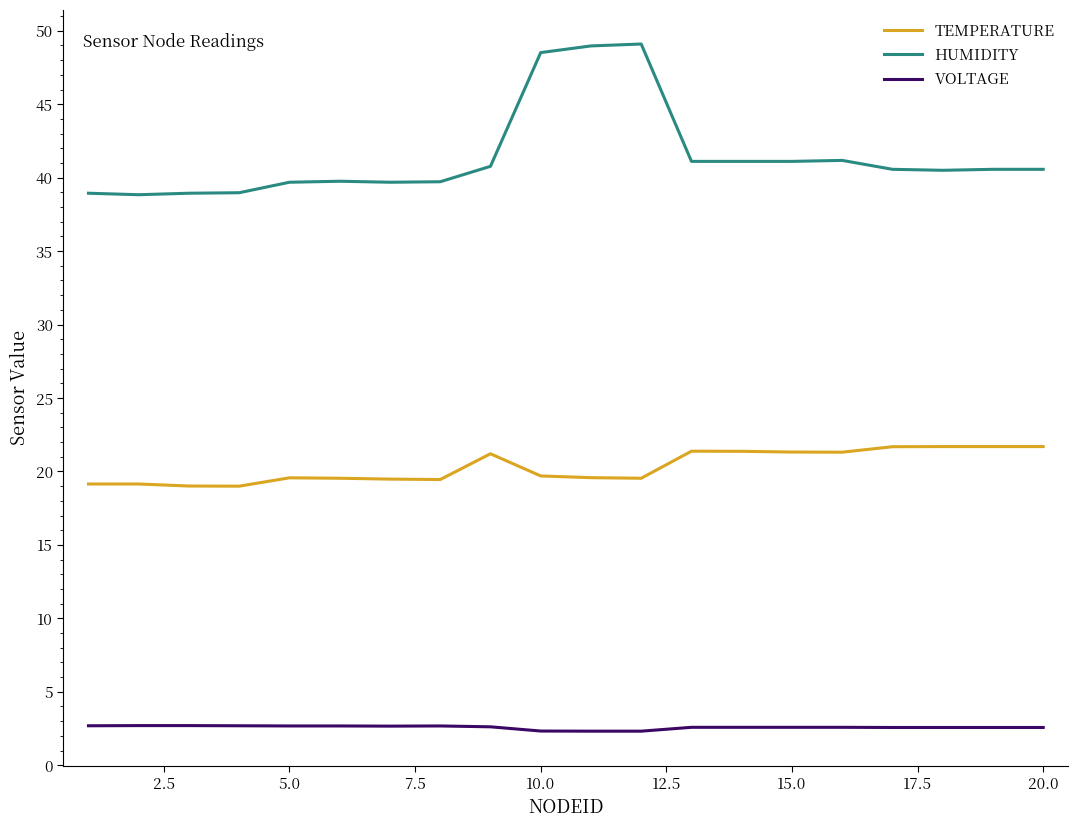

Which series has the largest range (max minus min)?

HUMIDITY